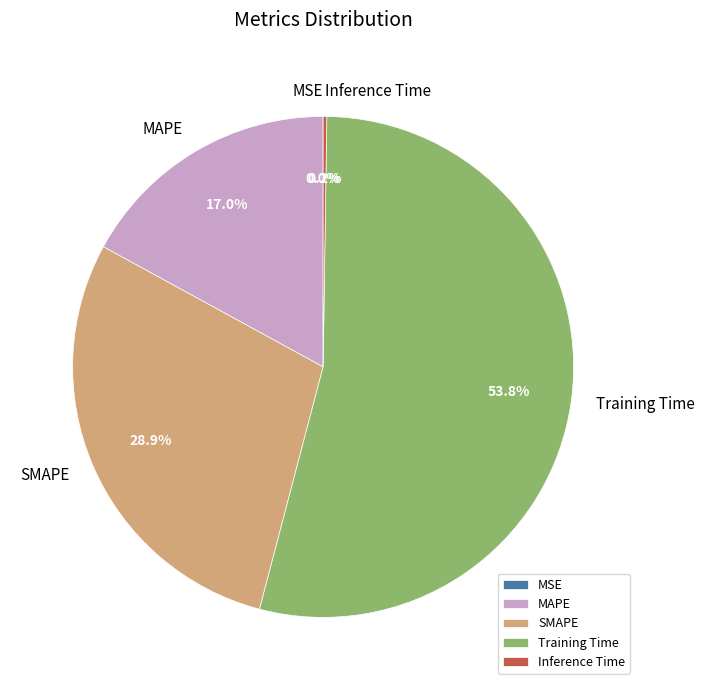

What portion of the pie excludes MAPE?

83.0%